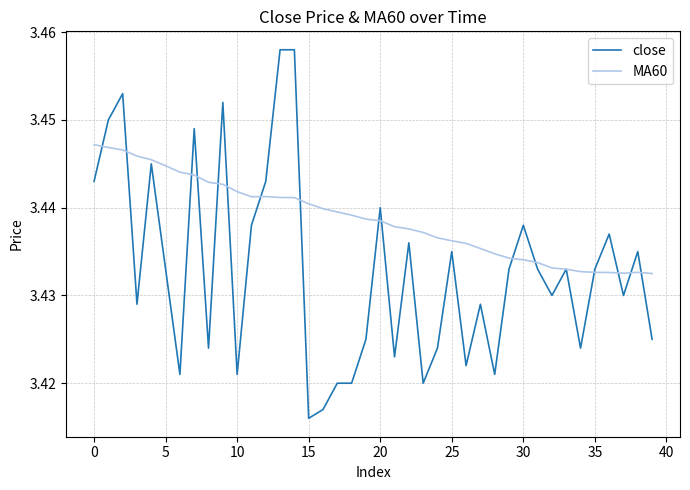

Rank the series by their average value, from highest to lowest.

MA60, close